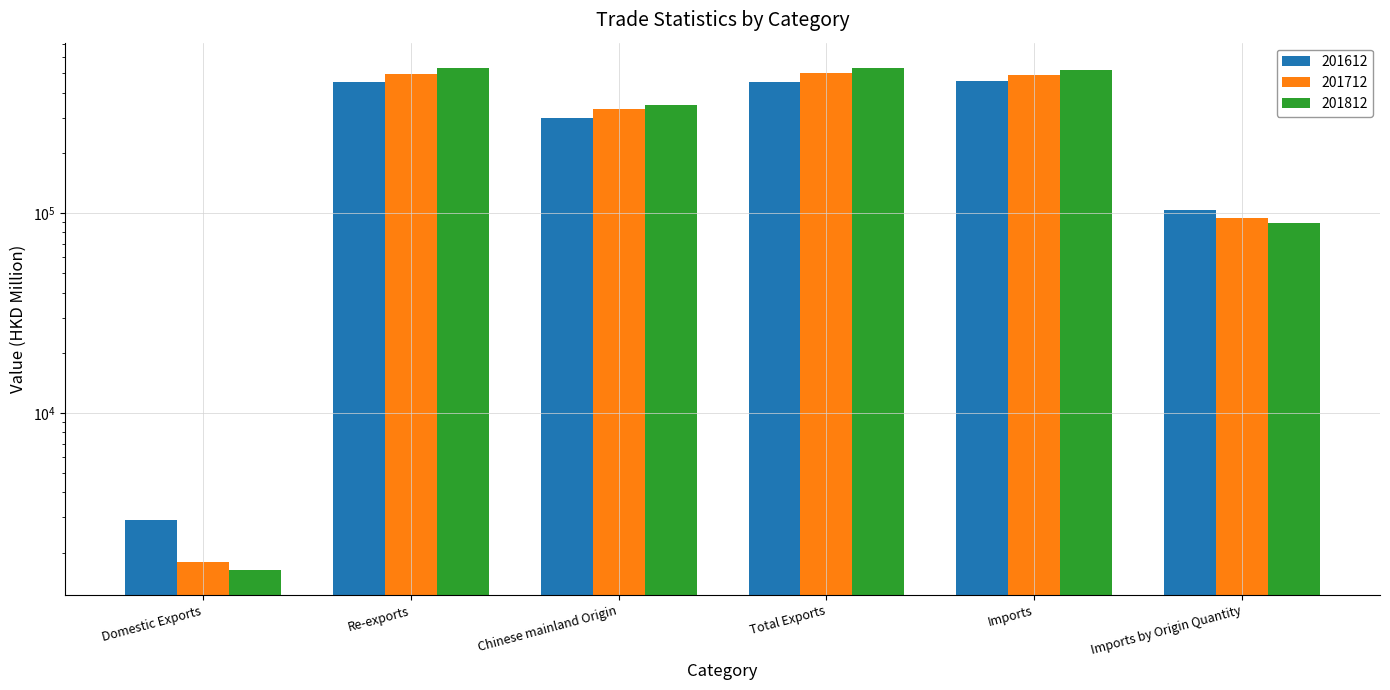

What is the sum of all 201612 values?

1766347.9